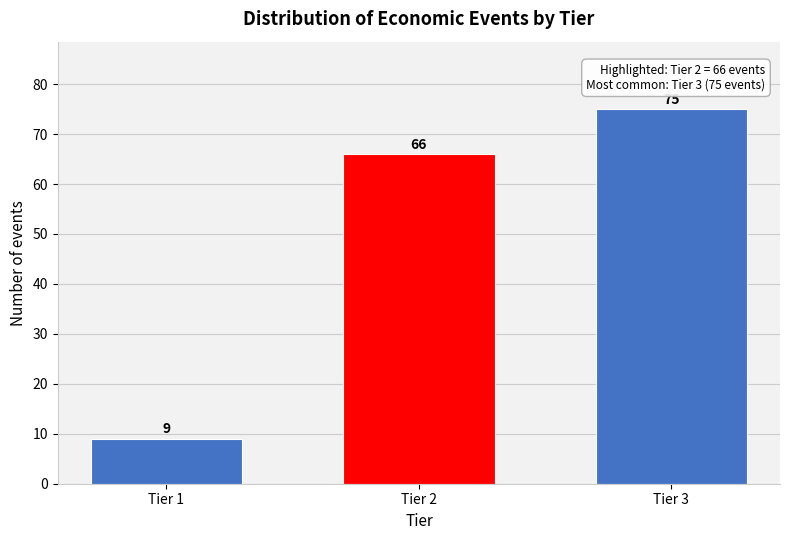

Reading right to left, what are all the values shown in this chart?

Tier 3=75	Tier 2=66	Tier 1=9